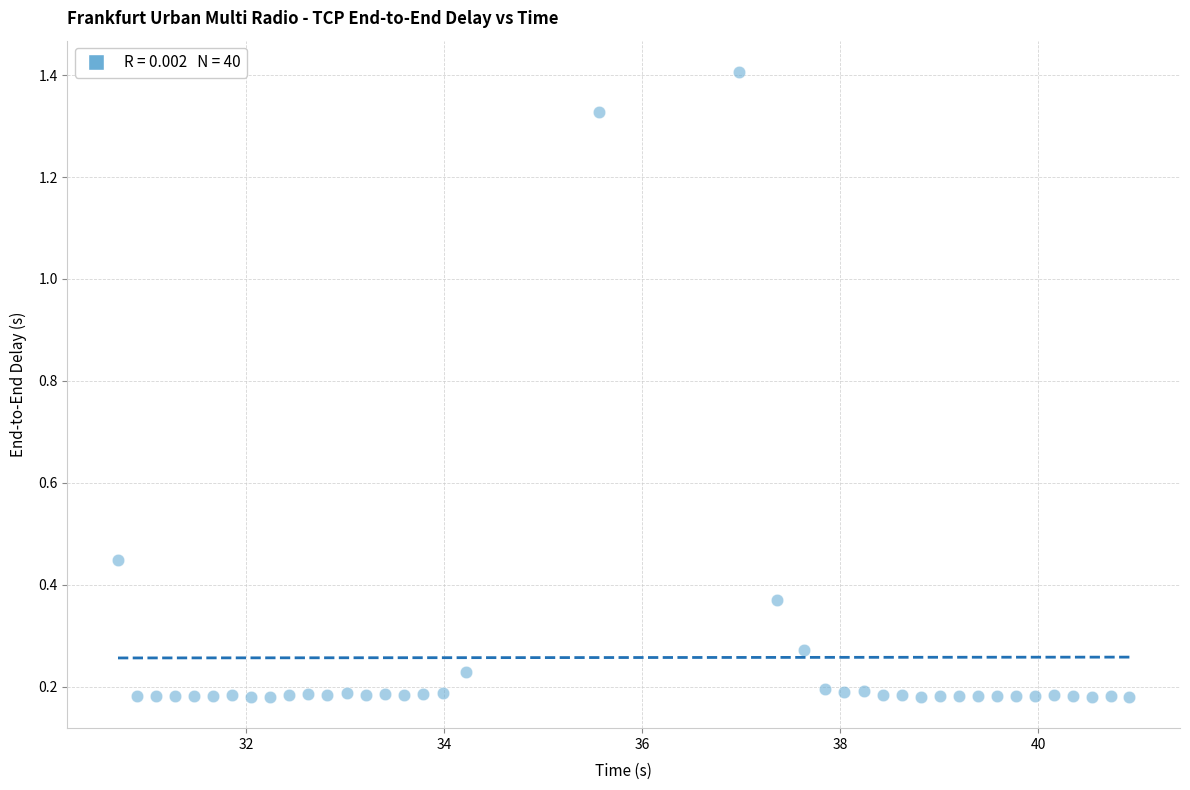

What is the range of X values (max minus min)?

10.2